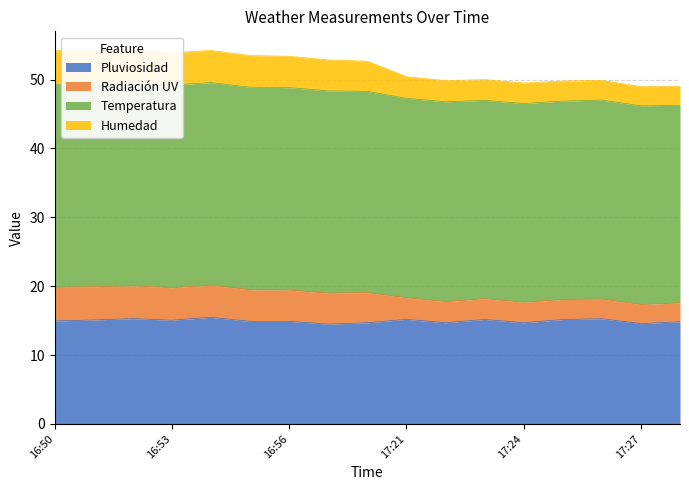

What is the minimum value for Pluviosidad?

14.5